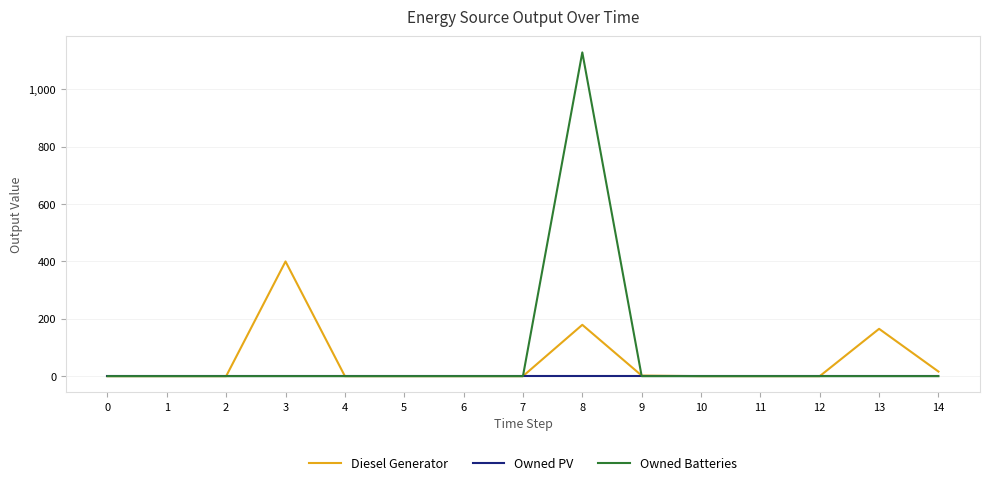

True or false: Owned PV has a value of 0 at 0.

True